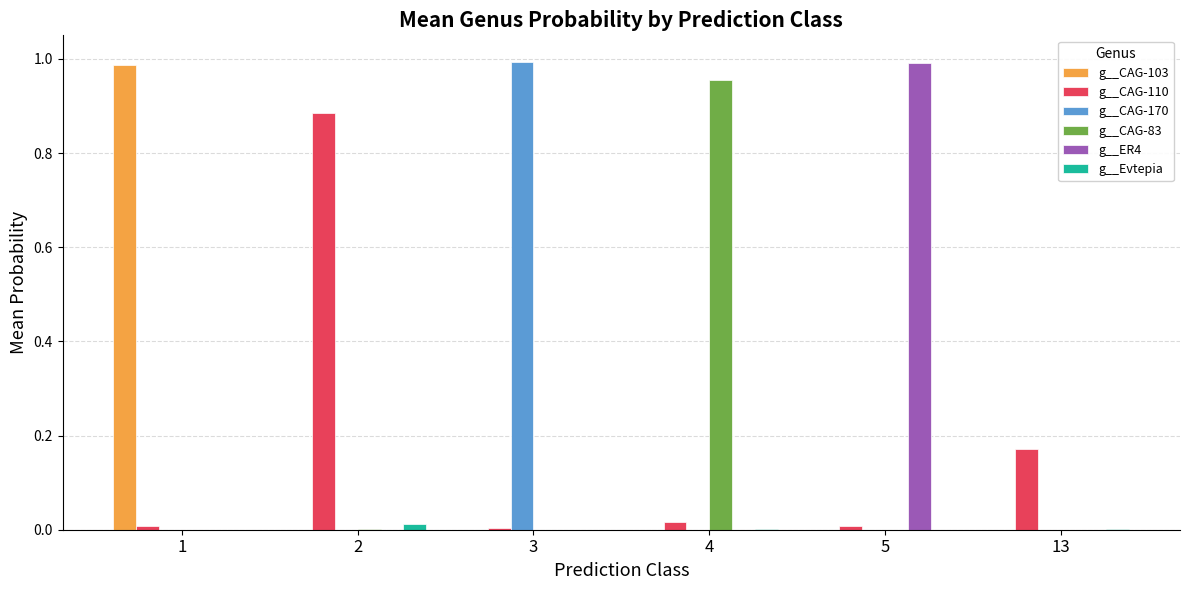

Which series changed the most between 4 and 5?

g__ER4